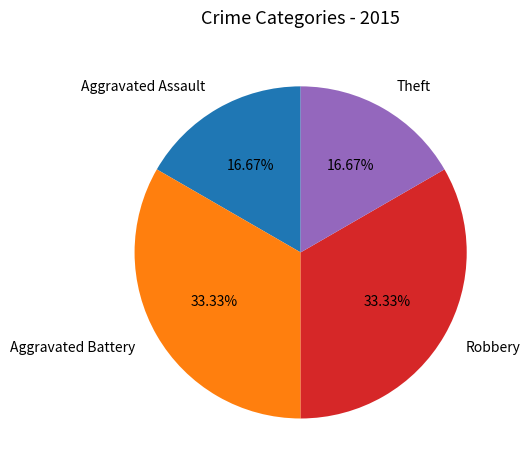

What is the ratio of the value at Robbery to the value at Theft?

2.0